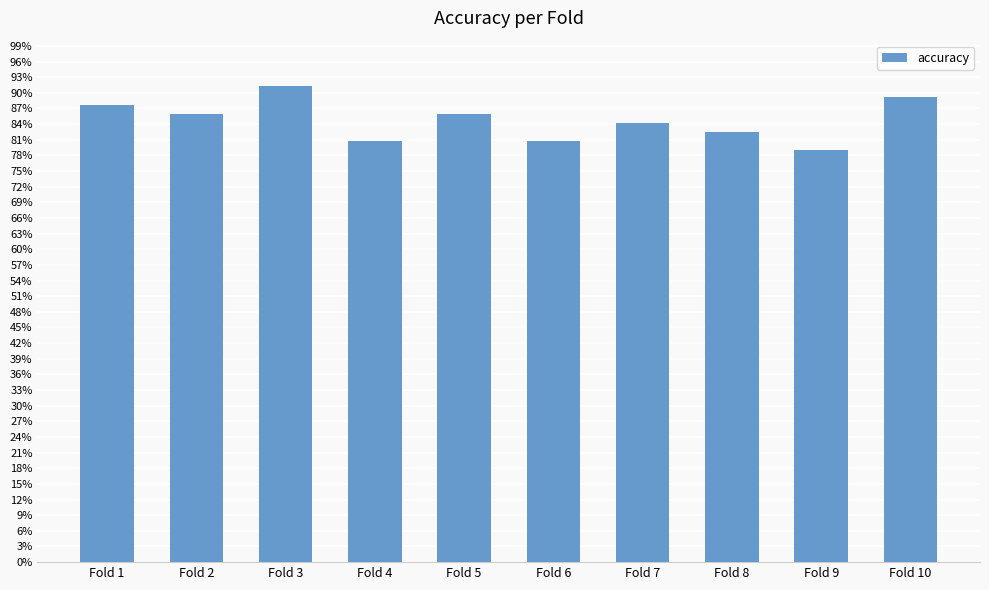

Does the chart contain any negative values?

No